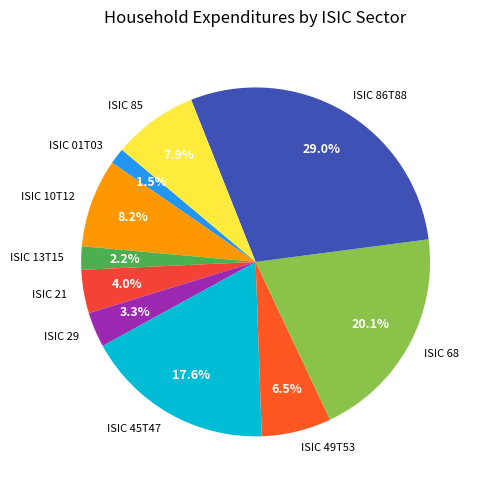

What is the smallest slice in the pie chart?

ISIC 01T03